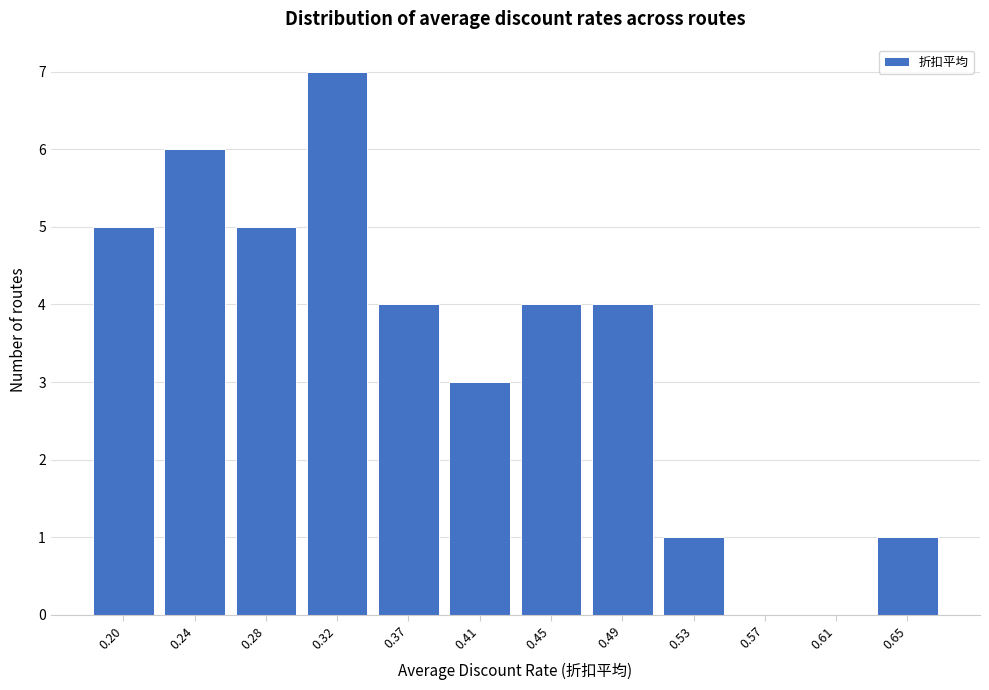

Reading left to right, list all the values displayed in this chart.

0.20=5	0.24=6	0.28=5	0.32=7	0.37=4	0.41=3	0.45=4	0.49=4	0.53=1	0.57=0	0.61=0	0.65=1